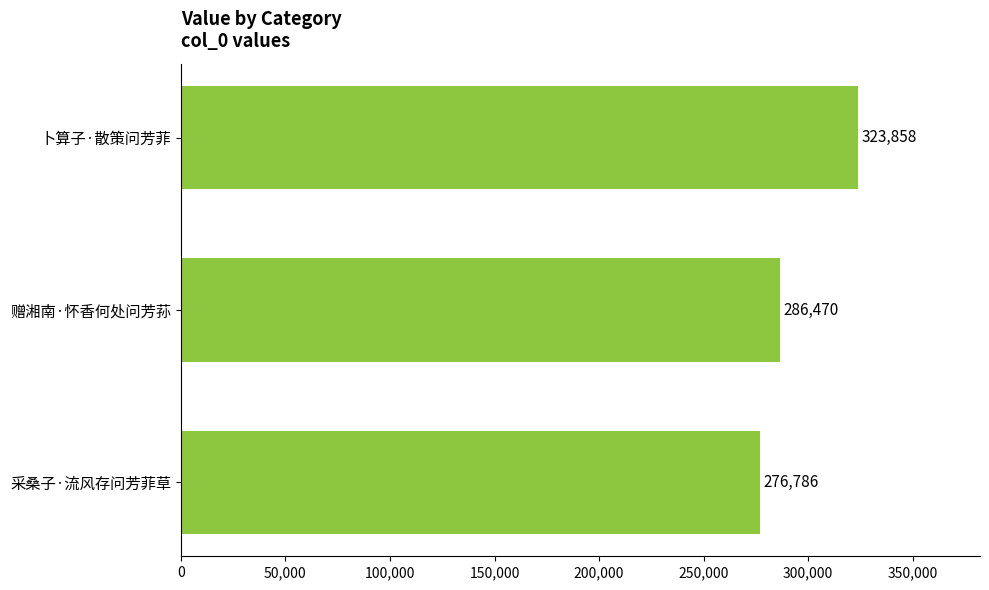

What is the sum of all values?

887114